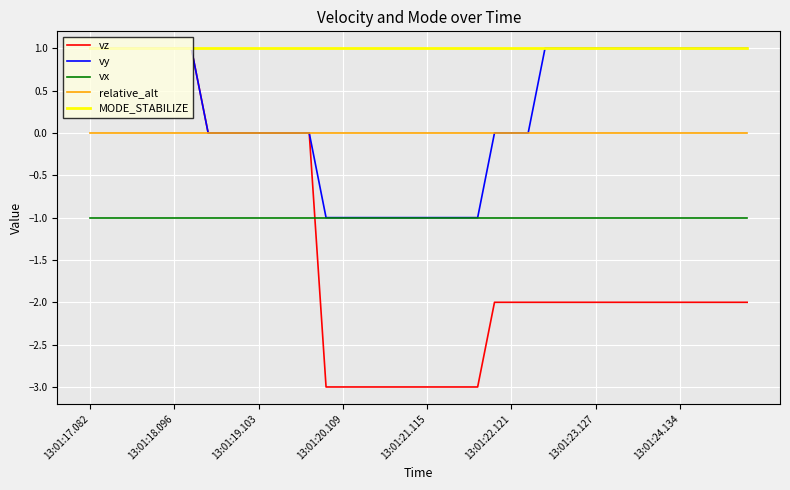

How many lines are shown in the chart?

5